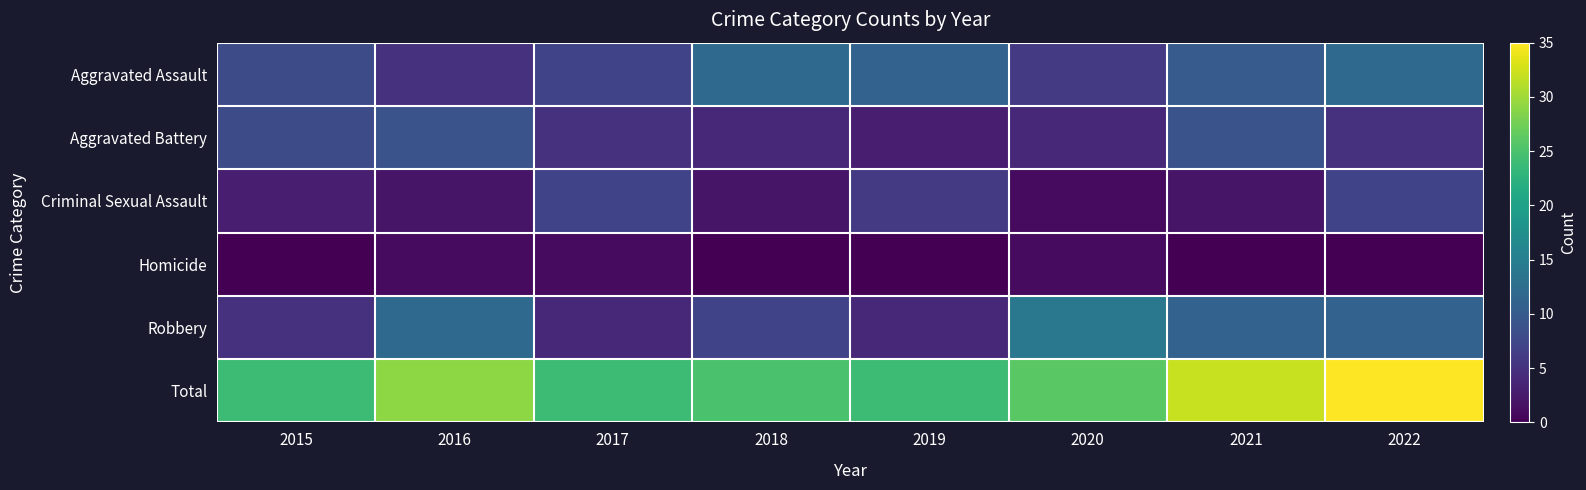

Count the number of data series in this chart.

6